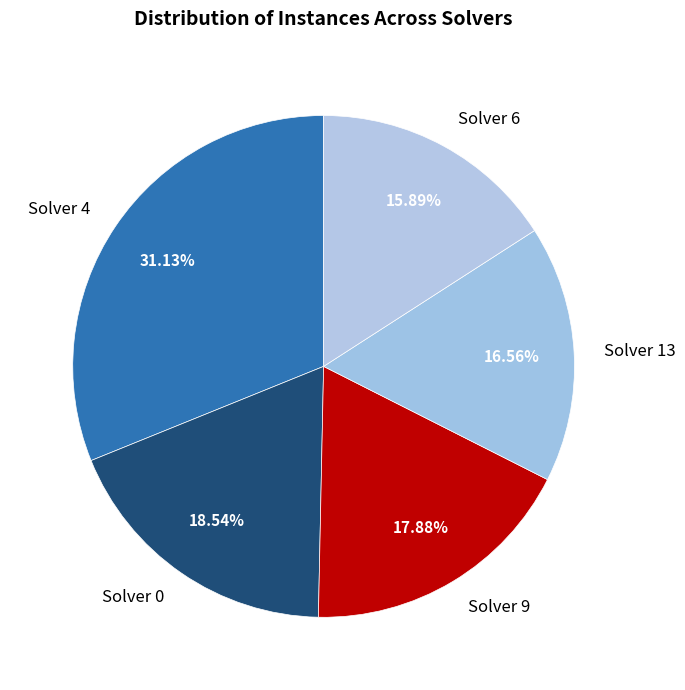

Which category has the biggest portion of the pie?

Solver 4